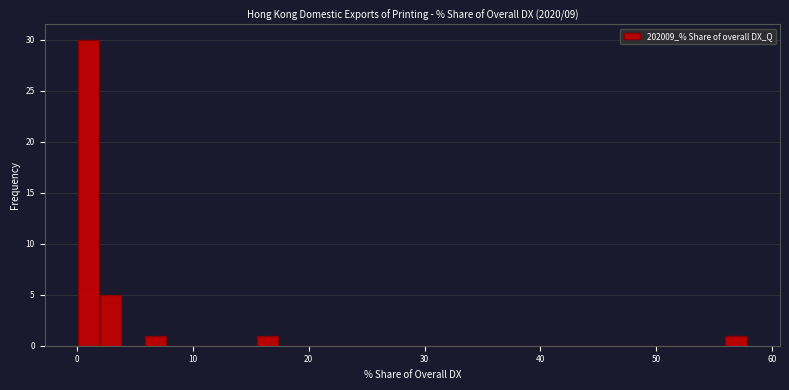

Around what value on the x-axis is the tallest bar? Give the approximate position of its centre, as read against the axis.

1